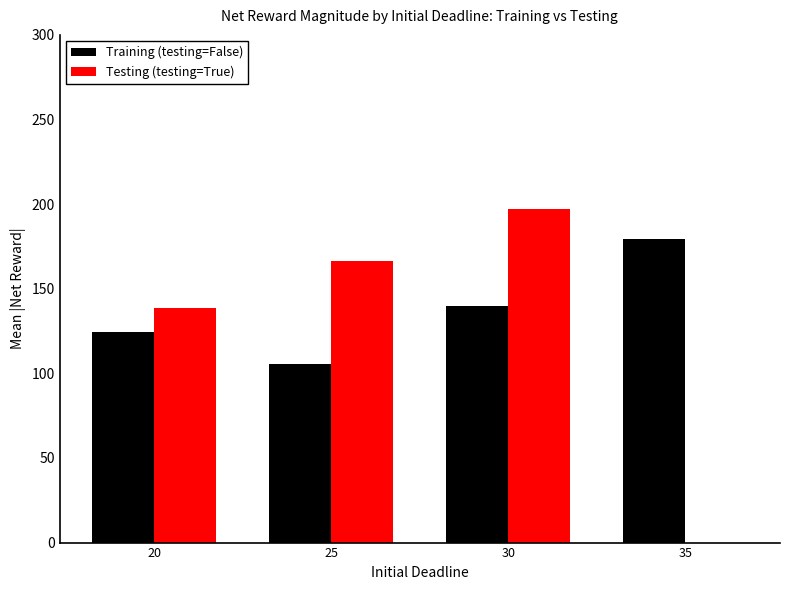

What is the maximum value for Training (testing=False)?

179.2